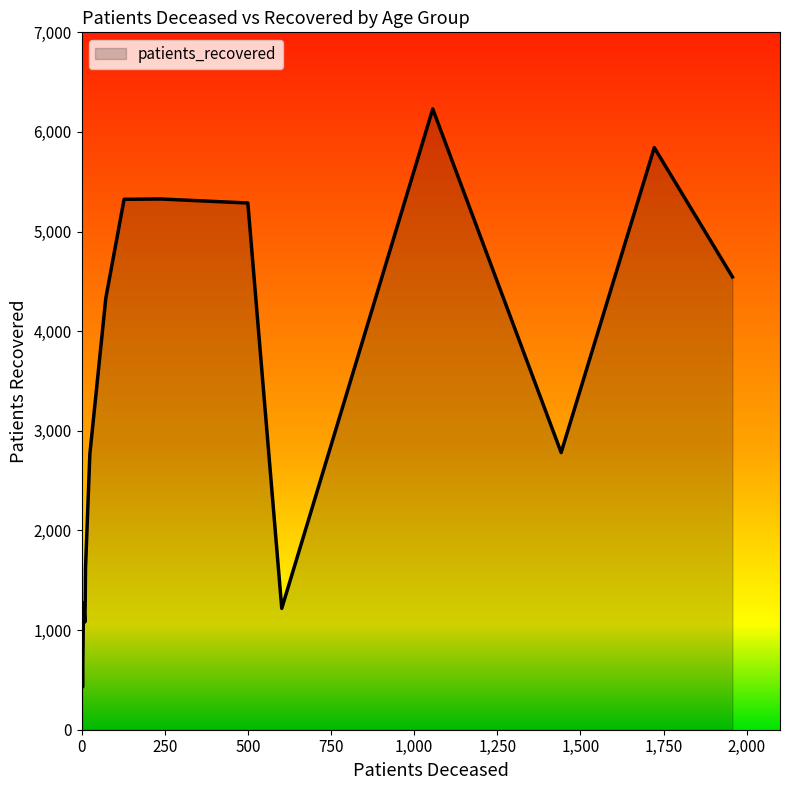

What is the smallest value displayed?

428